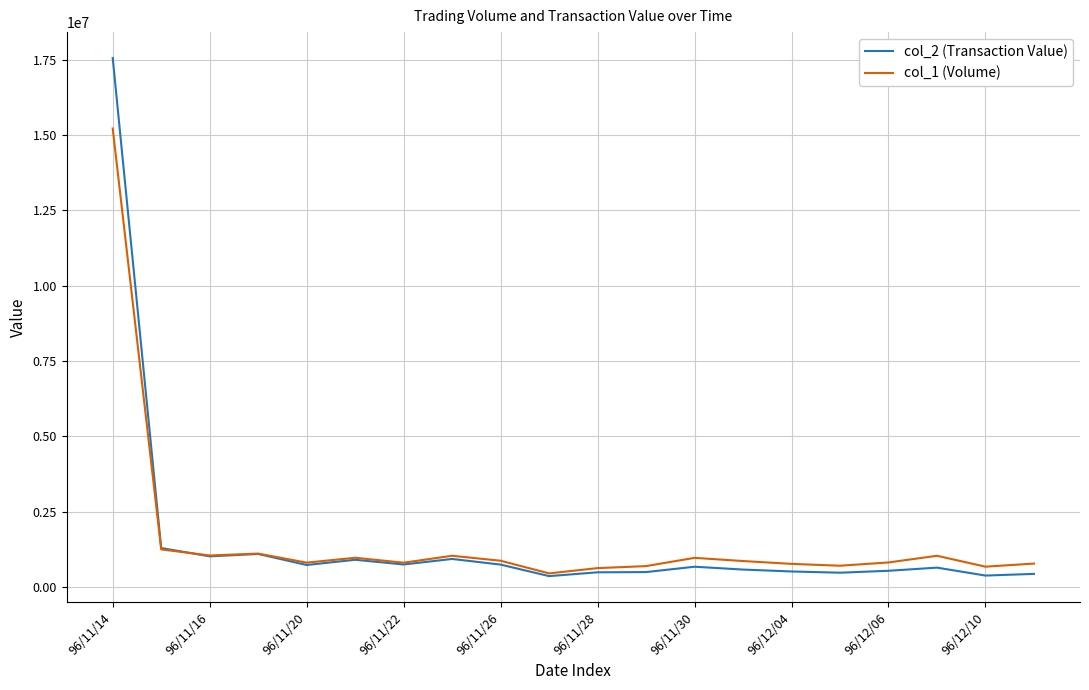

How many lines are shown in the chart?

2